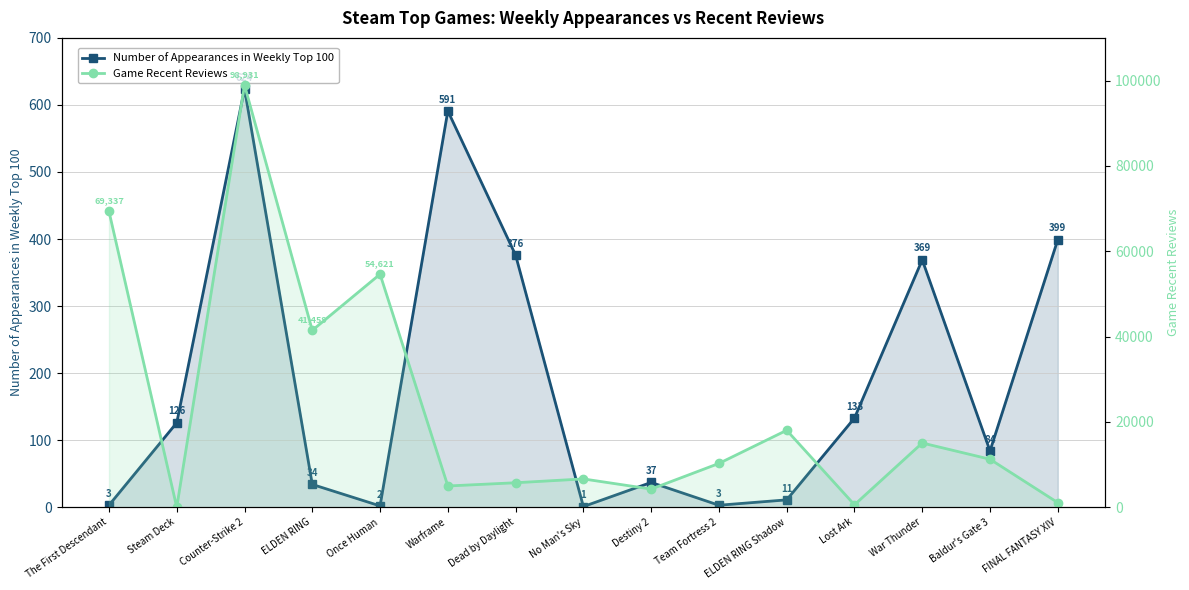

True or false: Game Recent Reviews has a value of 4255 at Destiny 2.

True